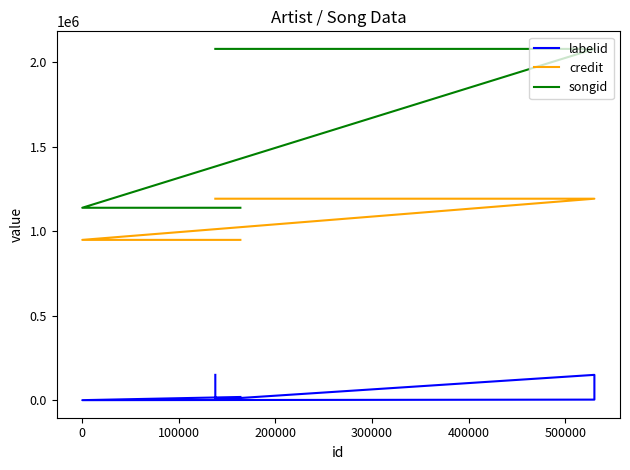

What is the lowest value of the labelid series?

-1